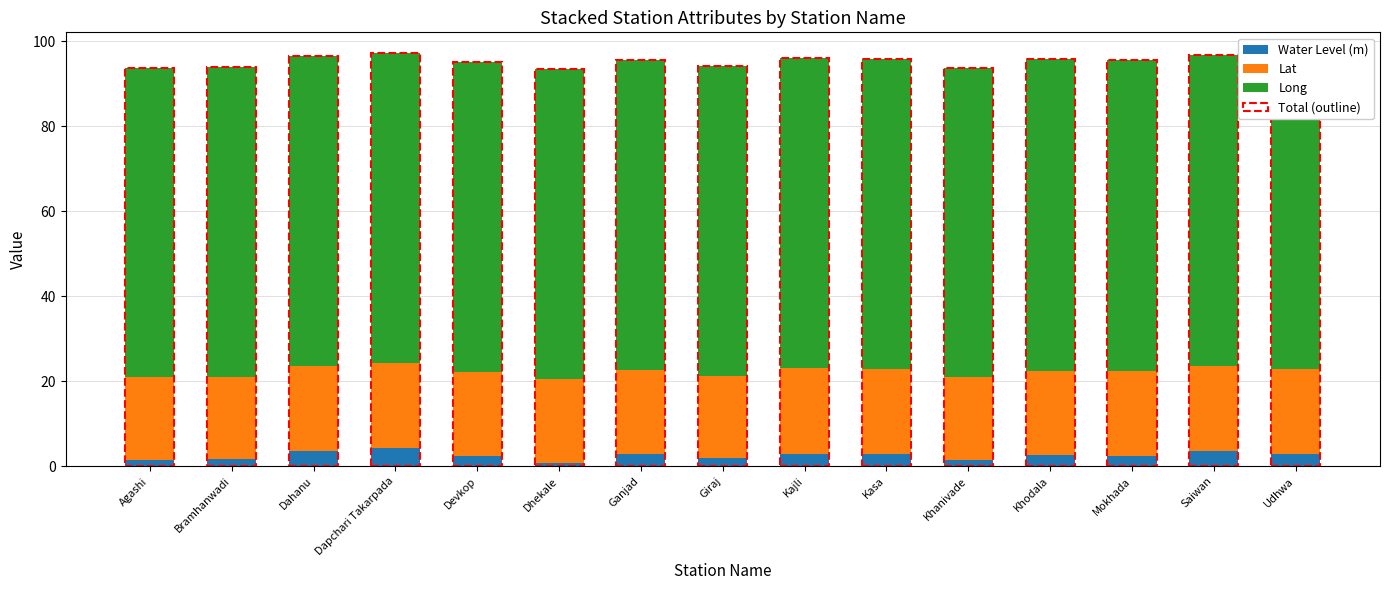

What is the difference between the Water Level (m) values at Mokhada and Dhekale?

1.6